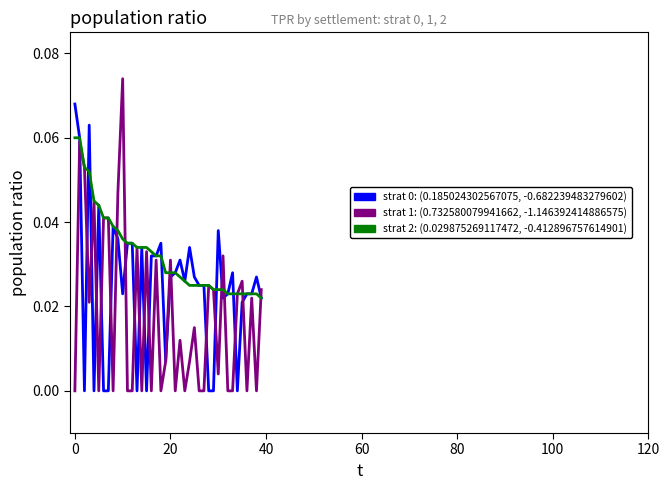

How many lines are shown in the chart?

3